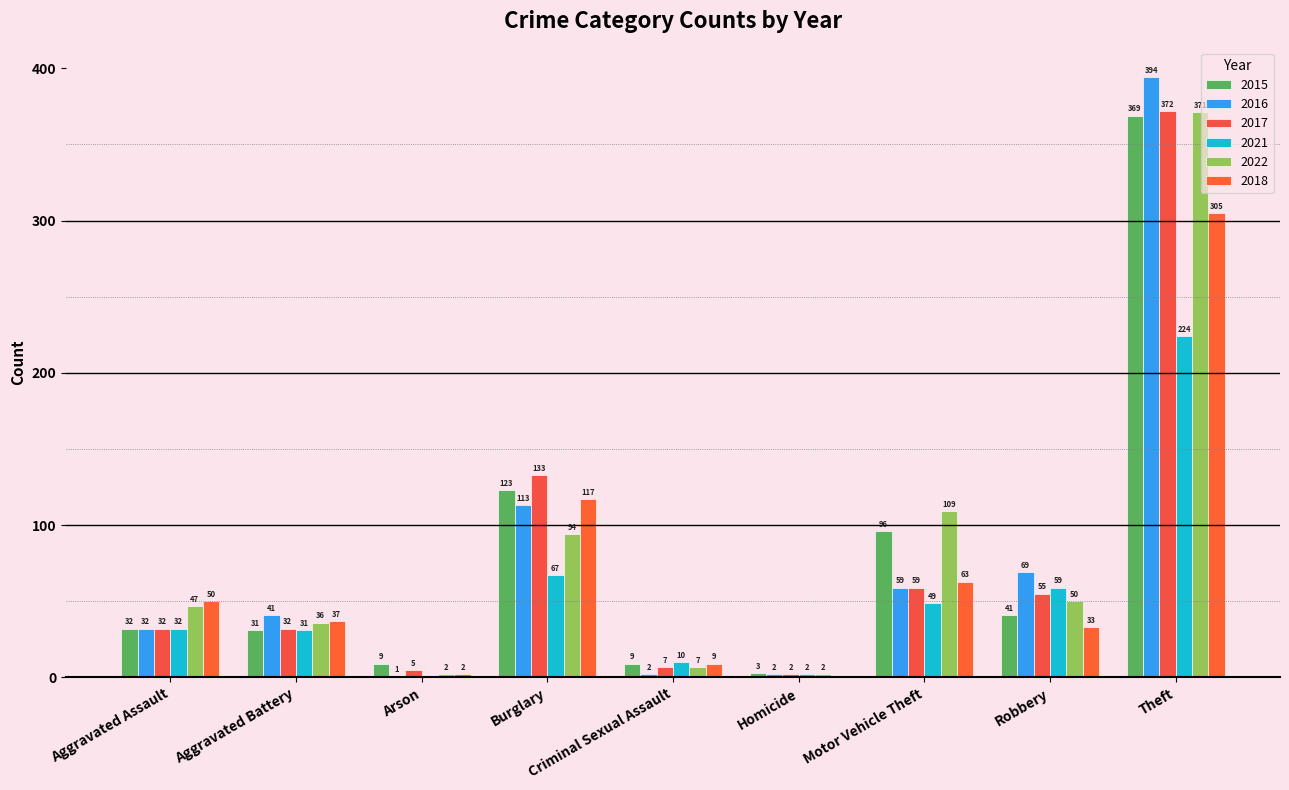

How many positive values does the 2018 series have?

8